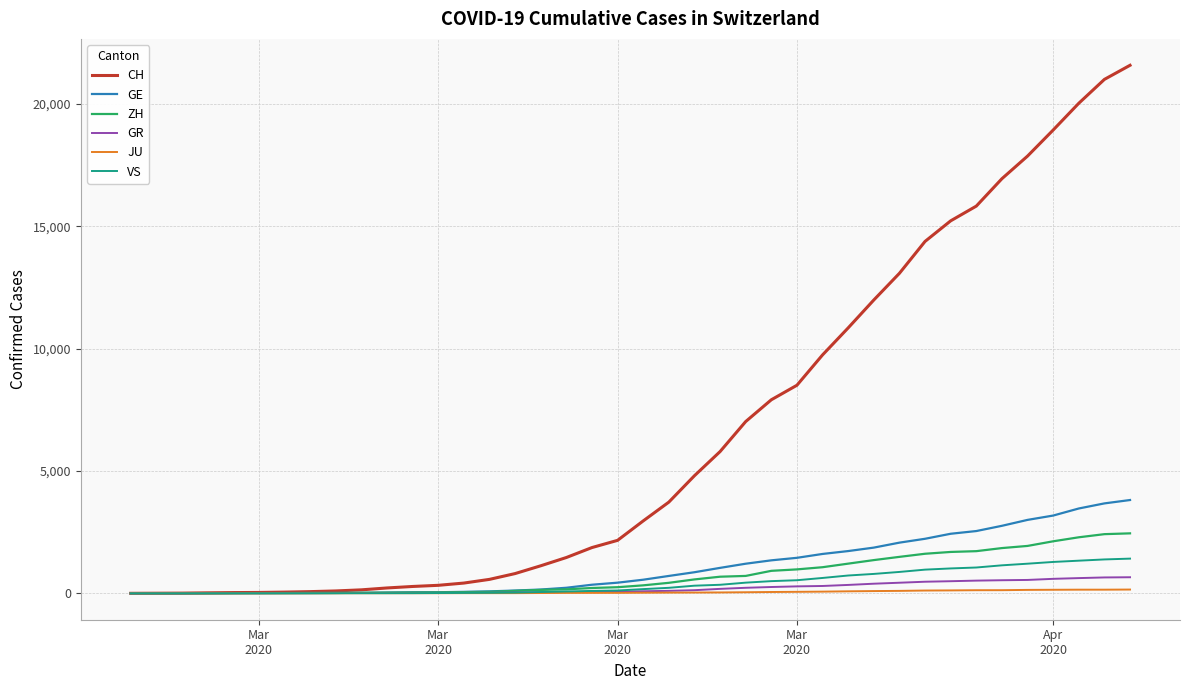

Which series has the largest total across all categories?

CH